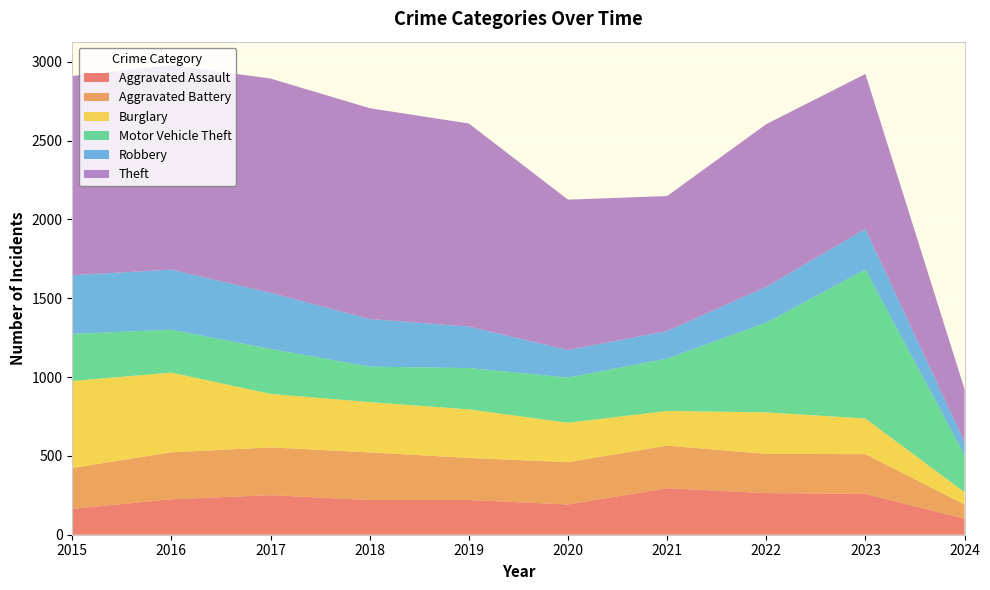

Reading left to right, list all the values displayed in this chart.

Aggravated Assault: 164	225	251	220	220	192	295	264	259	102
Aggravated Battery: 259	298	303	302	267	268	270	249	252	90
Burglary: 552	505	339	319	308	250	220	263	226	77
Motor Vehicle Theft: 299	272	285	225	262	287	332	569	945	236
Robbery: 372	381	356	302	263	174	175	227	257	82
Theft: 1263	1297	1359	1337	1288	954	856	1032	983	336